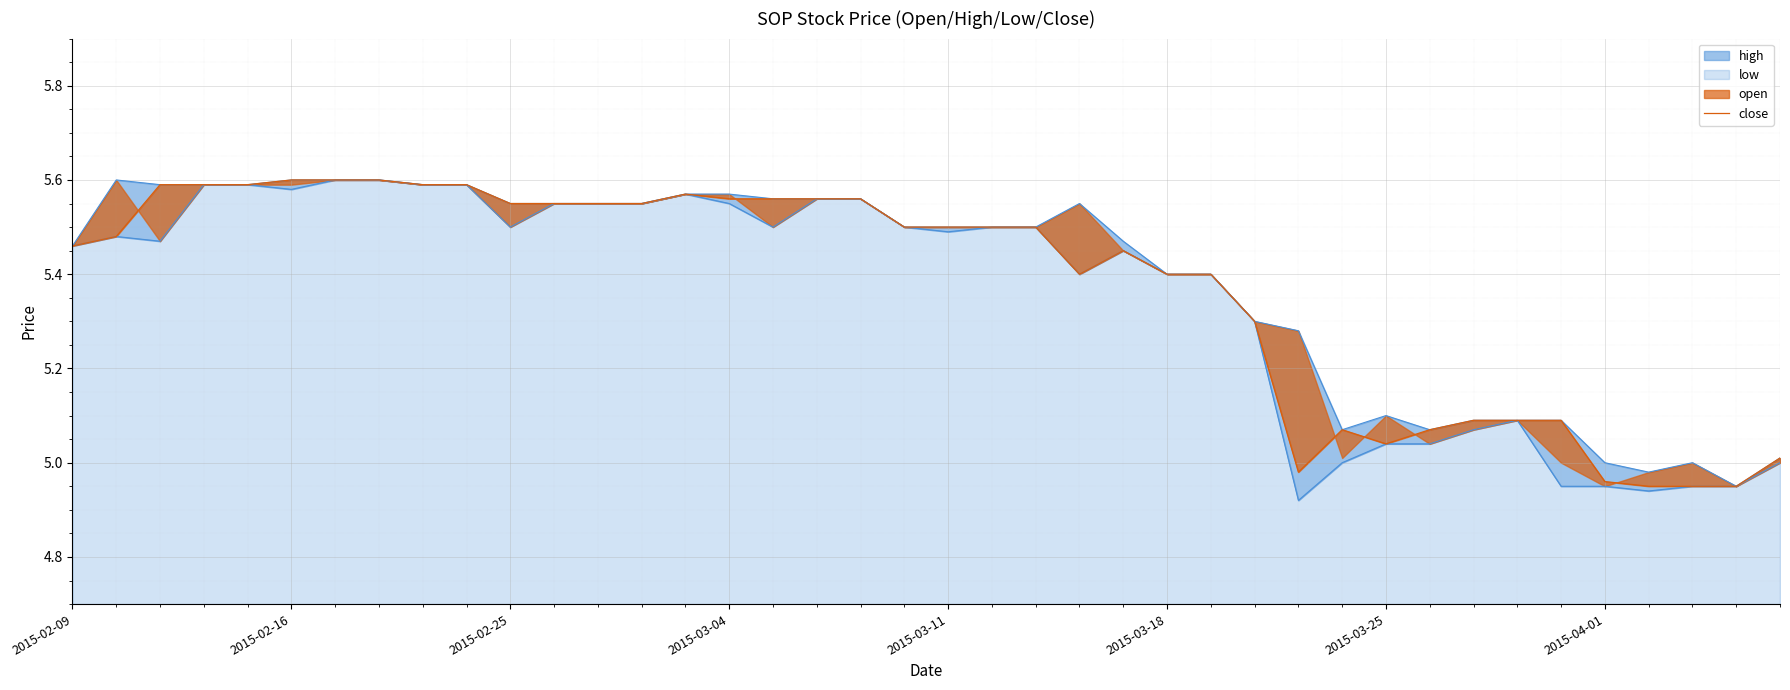

What is the change in value from 8 to 28?

-0.6